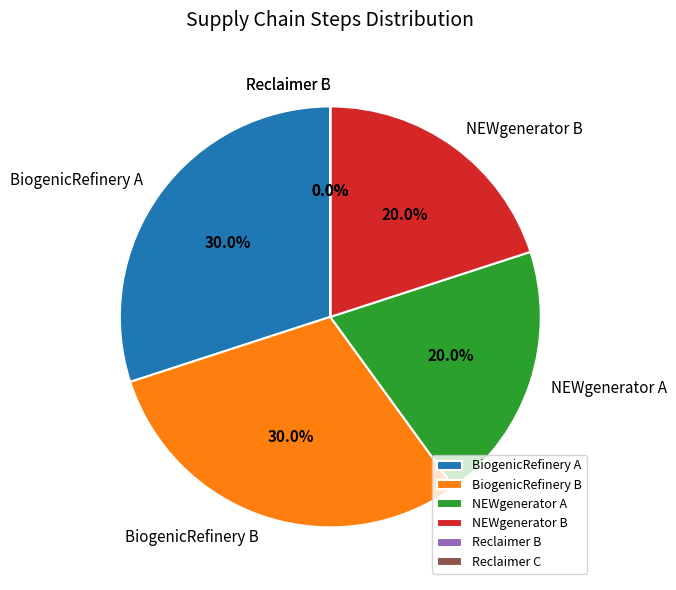

To the nearest percent, what is the difference between the largest and smallest slice percentages?

30%